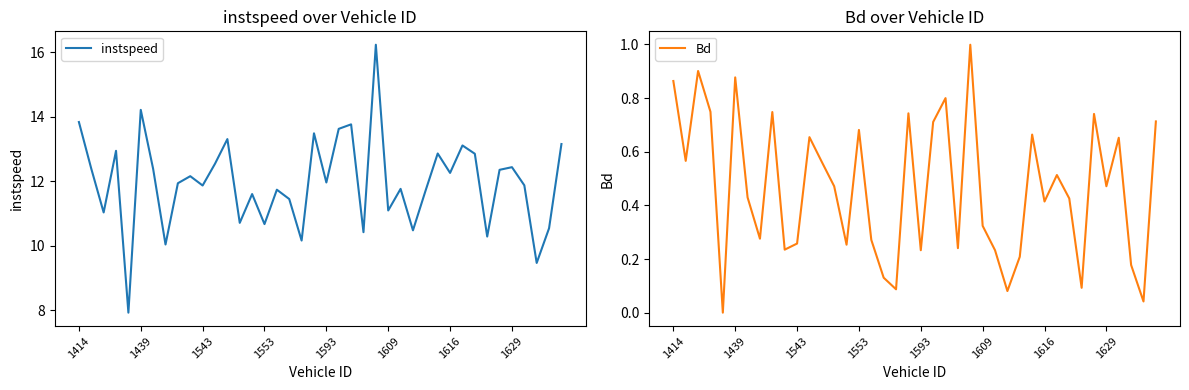

True or false: Bd and instspeed cross at least once.

False